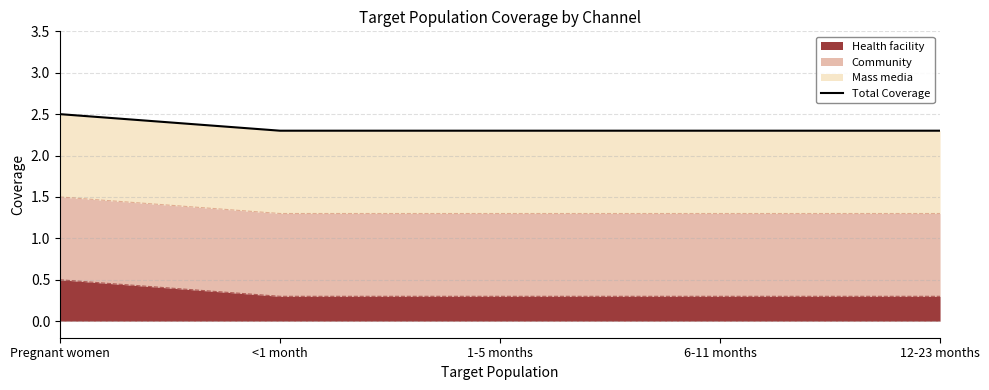

The value at 1-5 months is 2.3. True or false?

True